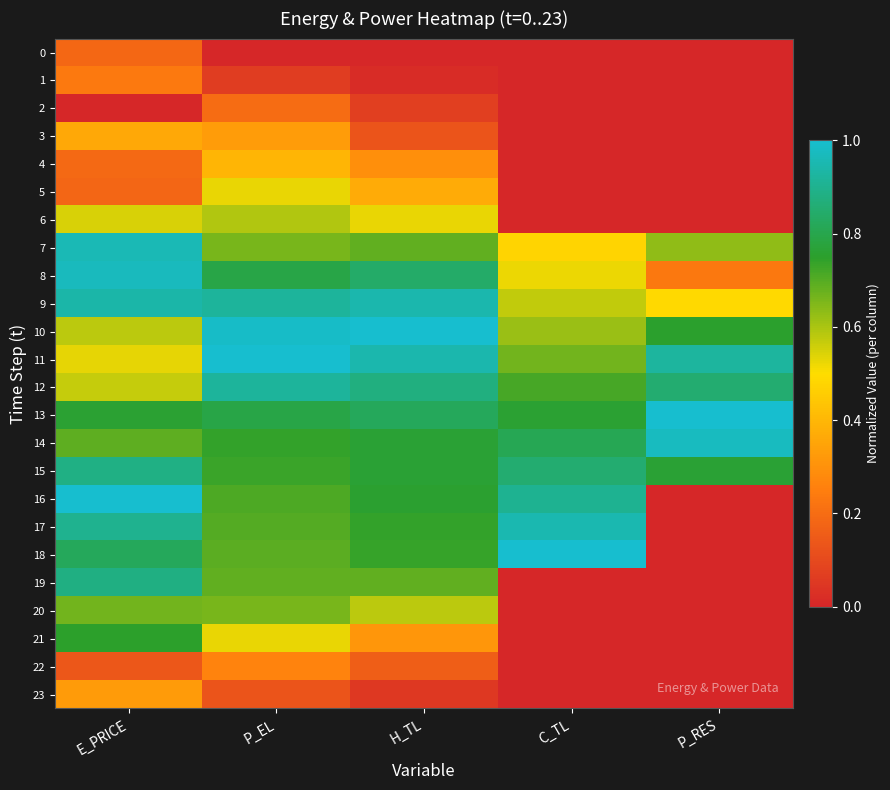

Reading left to right, transcribe all the data shown in this chart.

0: E_PRICE=0.2	P_EL=0.0	H_TL=0.0	C_TL=0.0	P_RES=0.0
1: E_PRICE=0.2	P_EL=0.1	H_TL=0.0	C_TL=0.0	P_RES=0.0
2: E_PRICE=0.0	P_EL=0.2	H_TL=0.1	C_TL=0.0	P_RES=0.0
3: E_PRICE=0.4	P_EL=0.3	H_TL=0.1	C_TL=0.0	P_RES=0.0
4: E_PRICE=0.2	P_EL=0.4	H_TL=0.3	C_TL=0.0	P_RES=0.0
5: E_PRICE=0.2	P_EL=0.5	H_TL=0.4	C_TL=0.0	P_RES=0.0
6: E_PRICE=0.5	P_EL=0.6	H_TL=0.5	C_TL=0.0	P_RES=0.0
7: E_PRICE=1.0	P_EL=0.7	H_TL=0.7	C_TL=0.5	P_RES=0.6
8: E_PRICE=1.0	P_EL=0.8	H_TL=0.8	C_TL=0.5	P_RES=0.2
9: E_PRICE=0.9	P_EL=0.9	H_TL=0.9	C_TL=0.6	P_RES=0.5
10: E_PRICE=0.6	P_EL=1.0	H_TL=1.0	C_TL=0.6	P_RES=0.8
11: E_PRICE=0.5	P_EL=1.0	H_TL=0.9	C_TL=0.7	P_RES=0.9
12: E_PRICE=0.6	P_EL=0.9	H_TL=0.9	C_TL=0.7	P_RES=0.9
13: E_PRICE=0.8	P_EL=0.8	H_TL=0.8	C_TL=0.8	P_RES=1.0
14: E_PRICE=0.7	P_EL=0.7	H_TL=0.8	C_TL=0.8	P_RES=1.0
15: E_PRICE=0.9	P_EL=0.7	H_TL=0.8	C_TL=0.9	P_RES=0.8
16: E_PRICE=1.0	P_EL=0.7	H_TL=0.8	C_TL=0.9	P_RES=0.0
17: E_PRICE=0.9	P_EL=0.7	H_TL=0.7	C_TL=1.0	P_RES=0.0
18: E_PRICE=0.8	P_EL=0.7	H_TL=0.7	C_TL=1.0	P_RES=0.0
19: E_PRICE=0.9	P_EL=0.7	H_TL=0.7	C_TL=0.0	P_RES=0.0
20: E_PRICE=0.7	P_EL=0.7	H_TL=0.6	C_TL=0.0	P_RES=0.0
21: E_PRICE=0.7	P_EL=0.5	H_TL=0.3	C_TL=0.0	P_RES=0.0
22: E_PRICE=0.1	P_EL=0.3	H_TL=0.2	C_TL=0.0	P_RES=0.0
23: E_PRICE=0.3	P_EL=0.1	H_TL=0.1	C_TL=0.0	P_RES=0.0